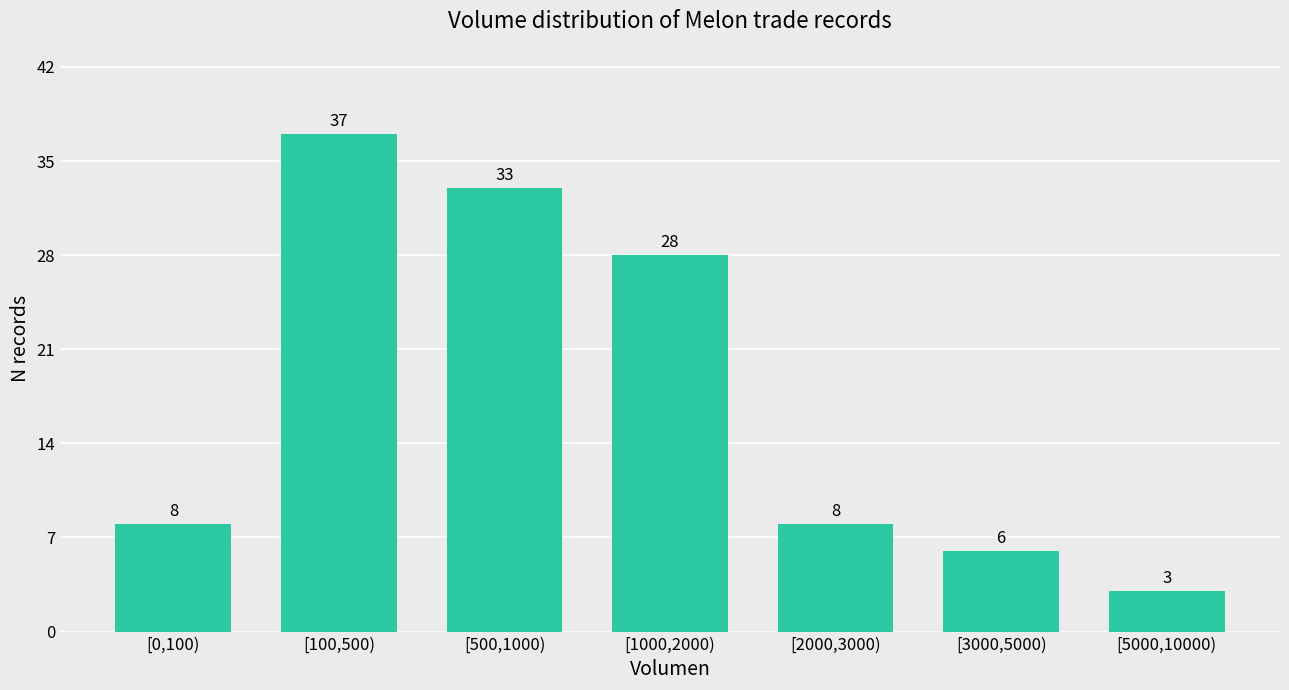

Reading left to right, what are all the values shown in this chart?

8	37	33	28	8	6	3